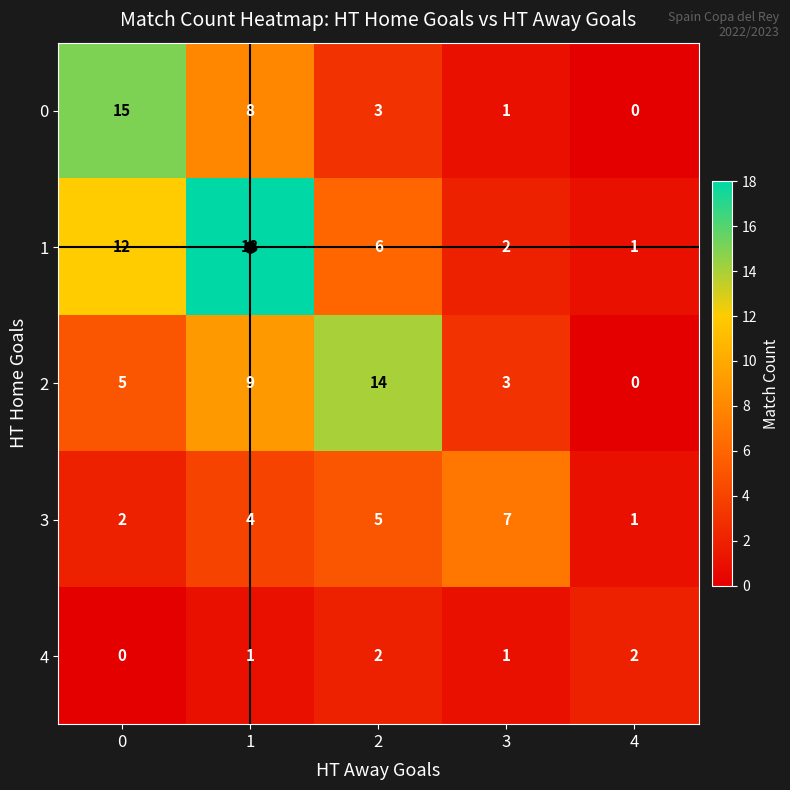

Is it true that 3 equals 3 at 0?

False